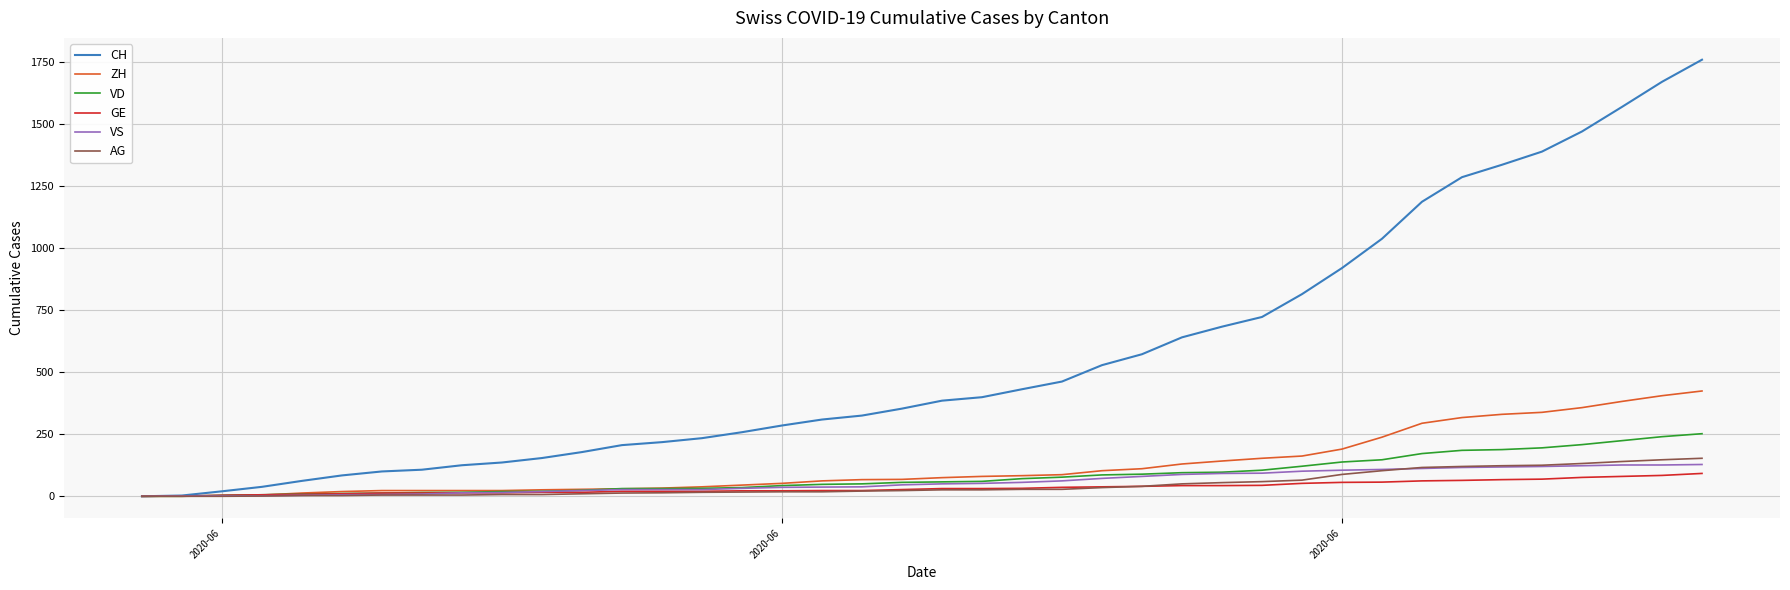

Rank the series by their maximum value, from lowest to highest.

GE, VS, AG, VD, ZH, CH